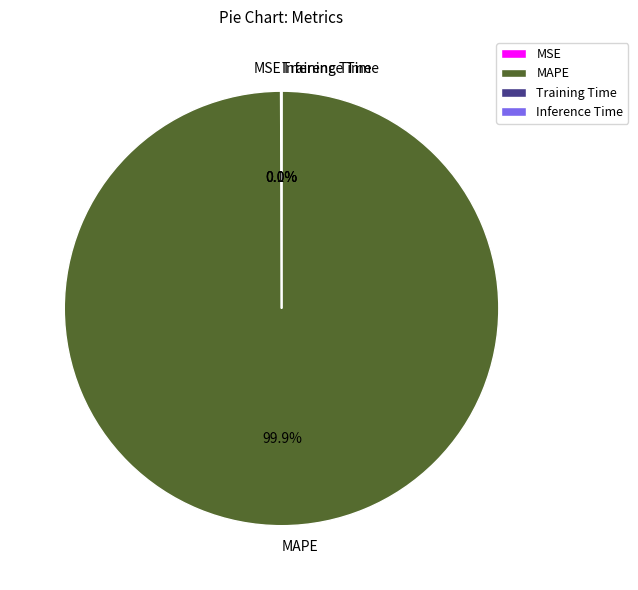

What is the largest slice in the pie chart?

MAPE